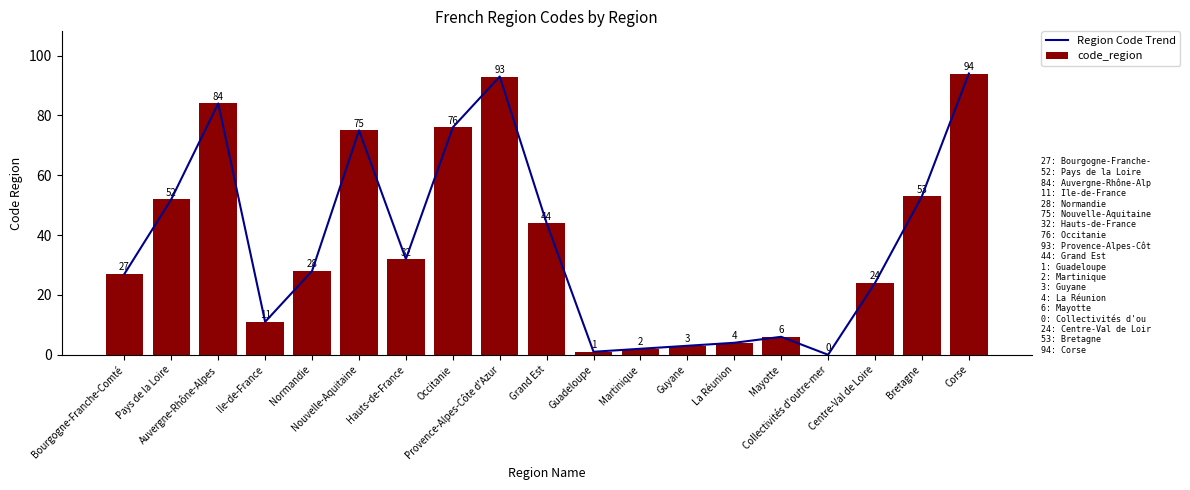

At which category is the sum across all series the highest?

Corse